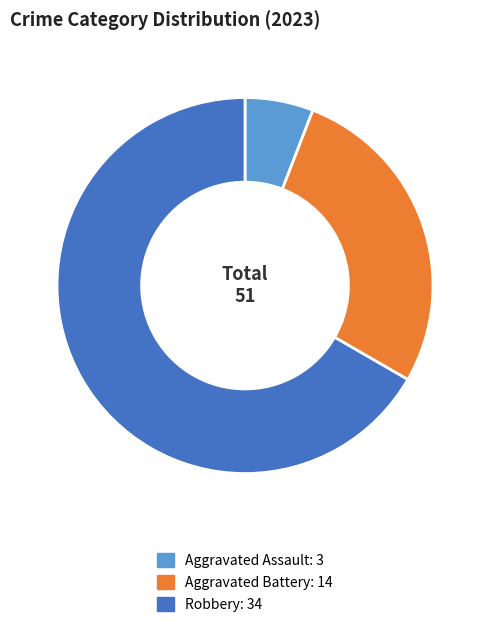

Is there a majority slice in this chart?

Yes